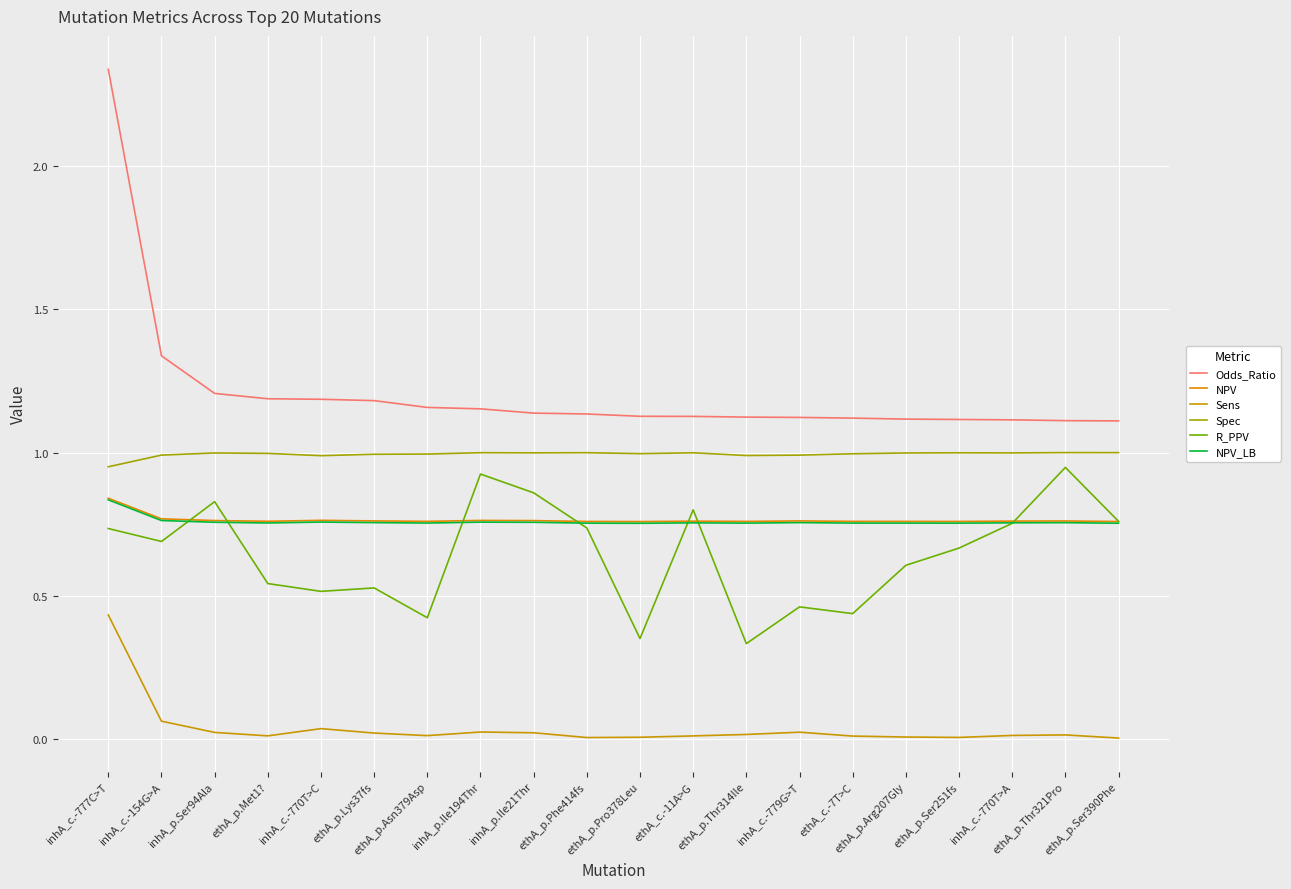

True or false: Sens and NPV_LB cross at least once.

False